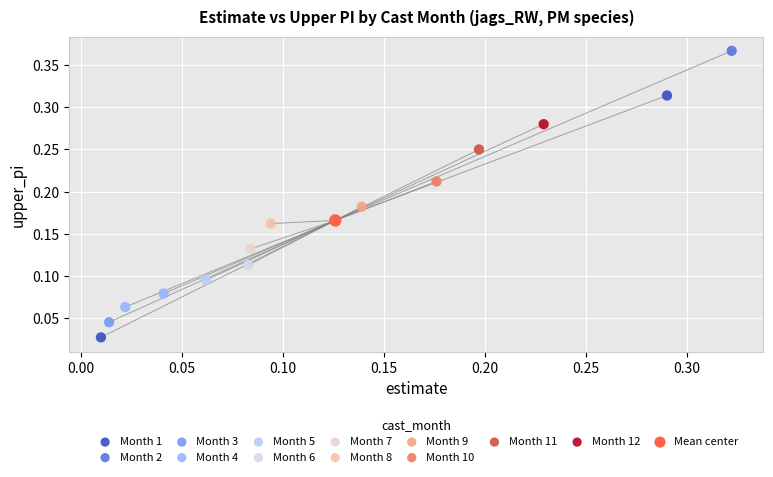

Which series contains the highest Y value?

Month 2